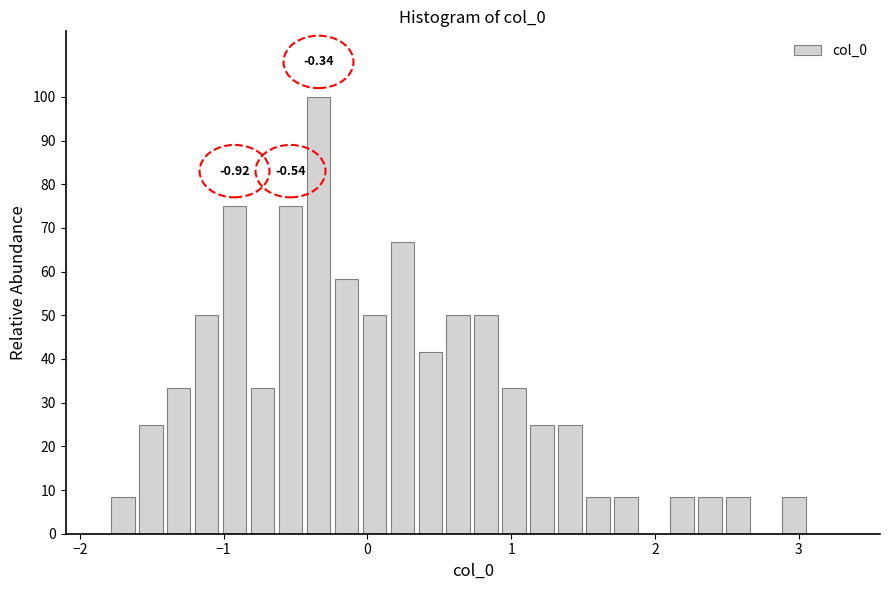

Read against the x-axis, roughly where is the centre of the tallest bar?

-0.3